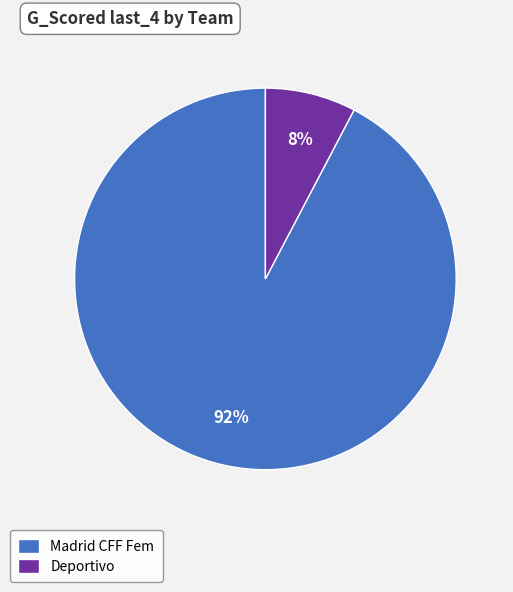

To the nearest percent, what portion does Madrid CFF Fem represent?

92%